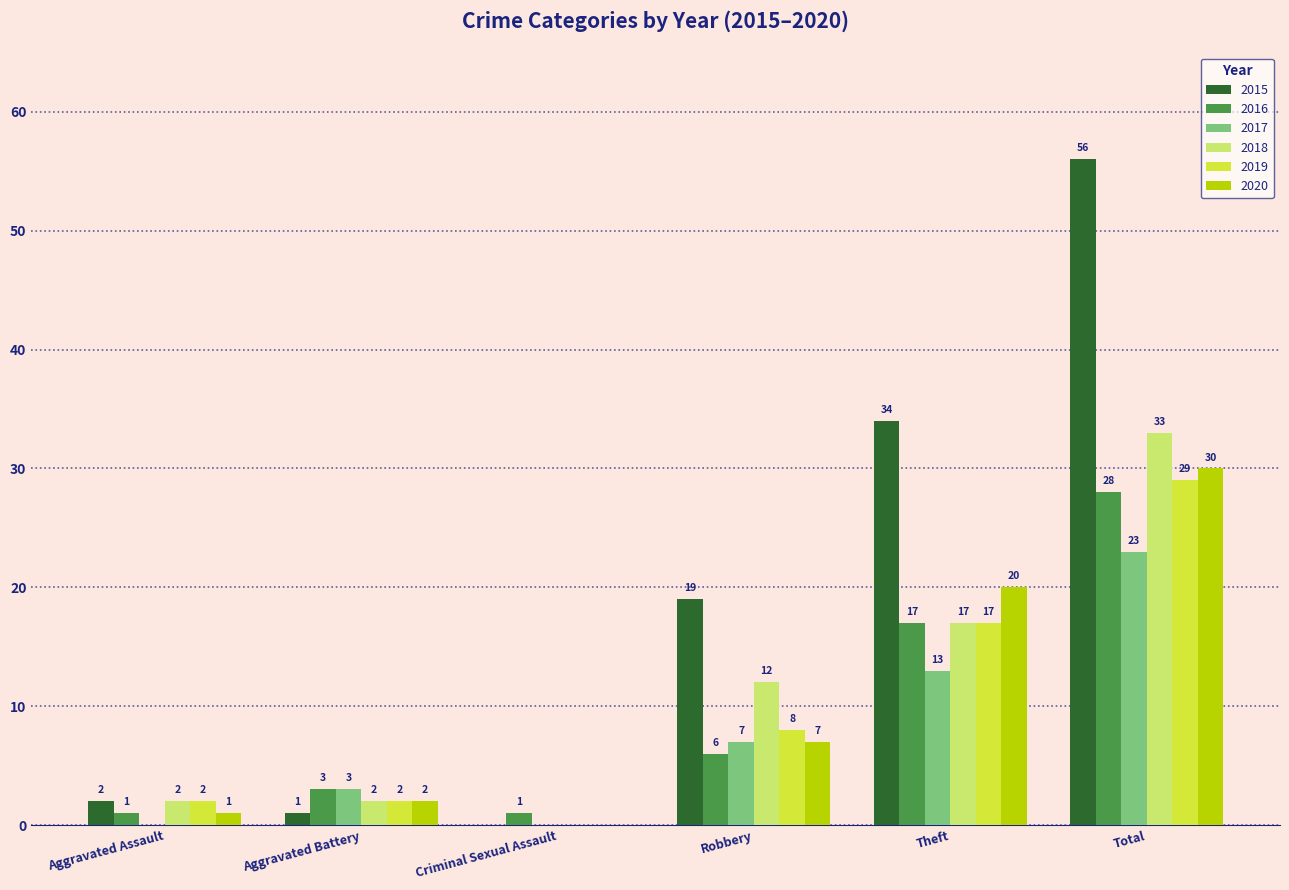

Which series has the largest total across all categories?

2015